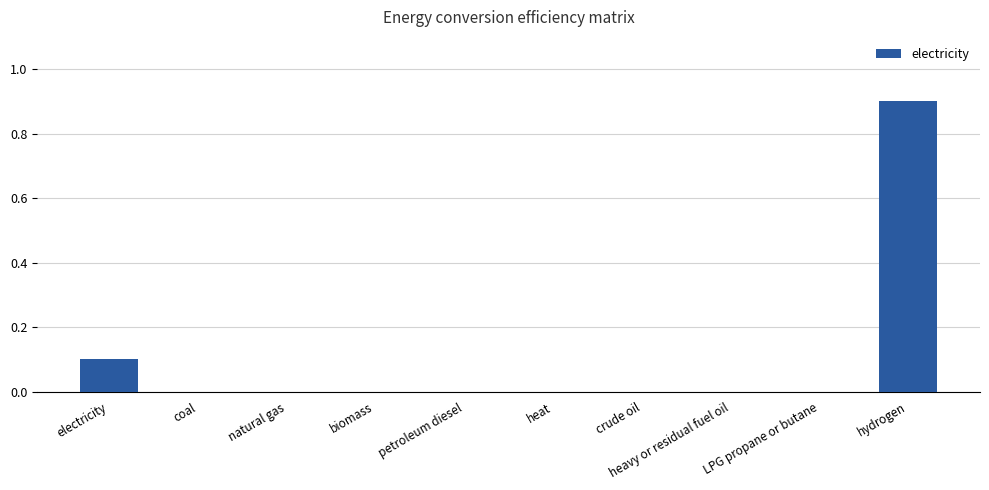

What is the sum of all values?

1.0